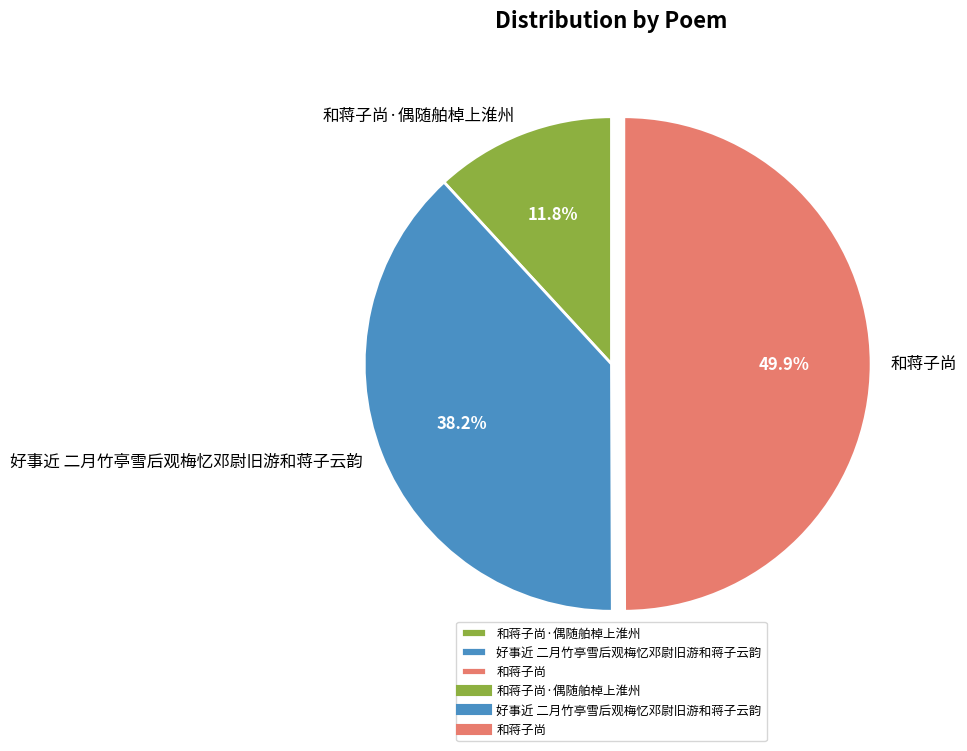

What is the total percentage of 和蒋子尚 and 好事近 二月竹亭雪后观梅忆邓尉旧游和蒋子云韵?

88.2%